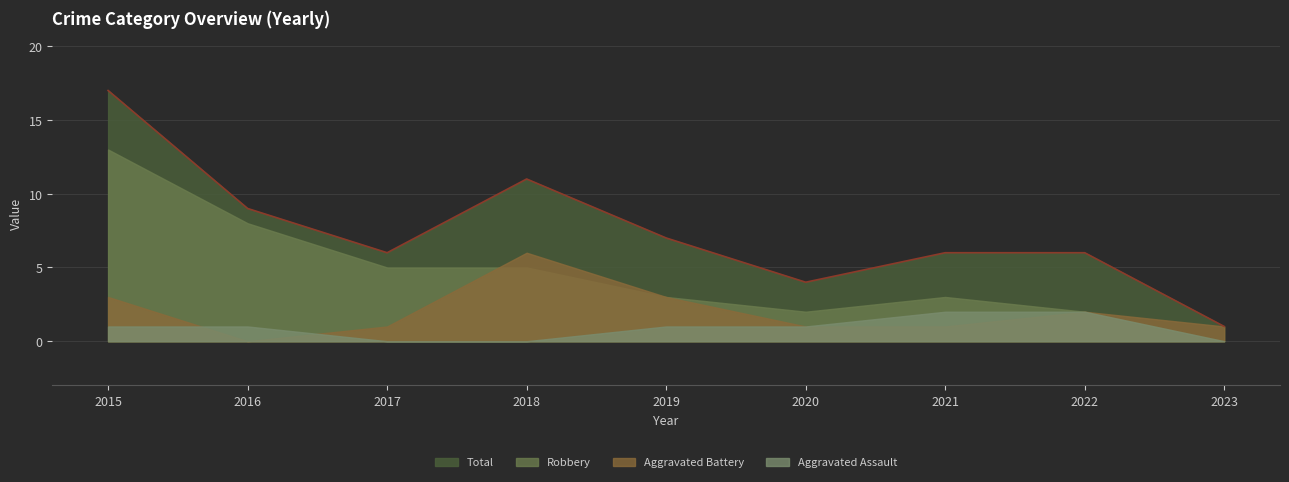

Count the number of categories in the chart.

9